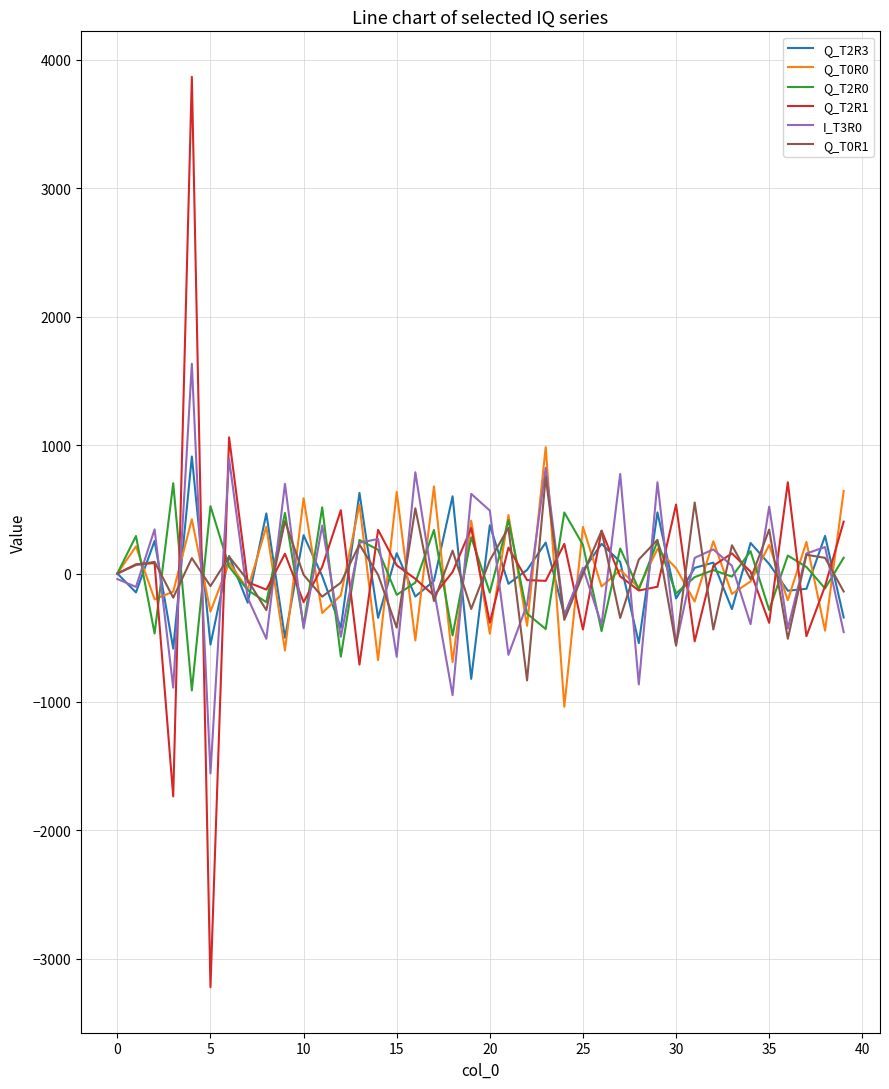

What are all the series names shown in the legend?

Q_T2R3, Q_T0R0, Q_T2R0, Q_T2R1, I_T3R0, Q_T0R1